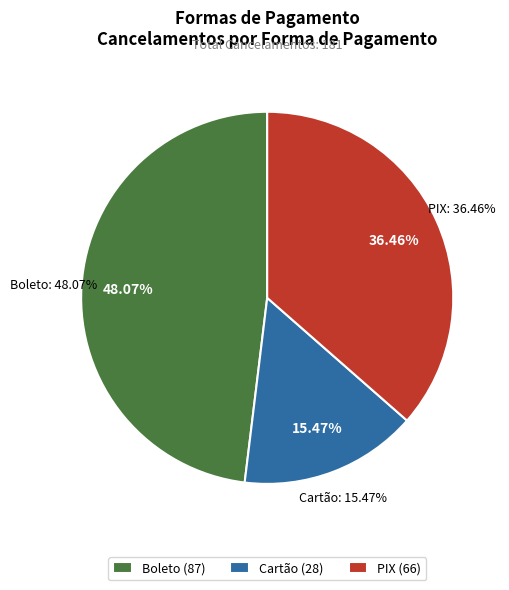

True or false: Cartão accounts for 15% of the total.

True